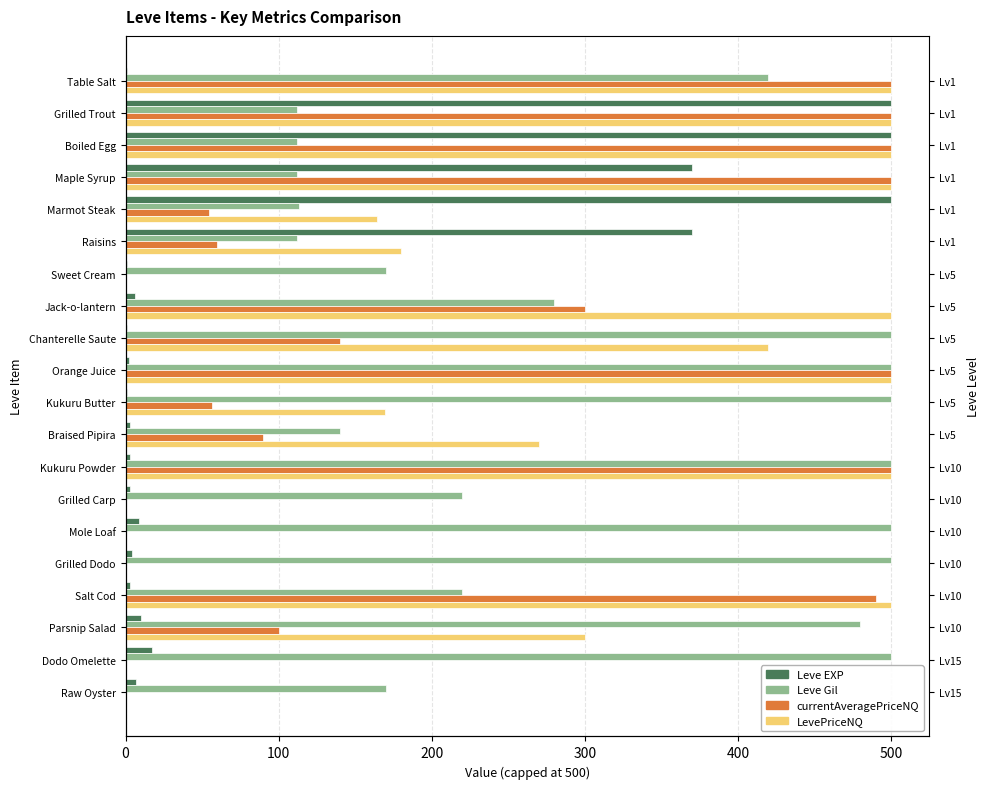

What is the difference between the second highest and minimum values in the Leve EXP series?

499.0